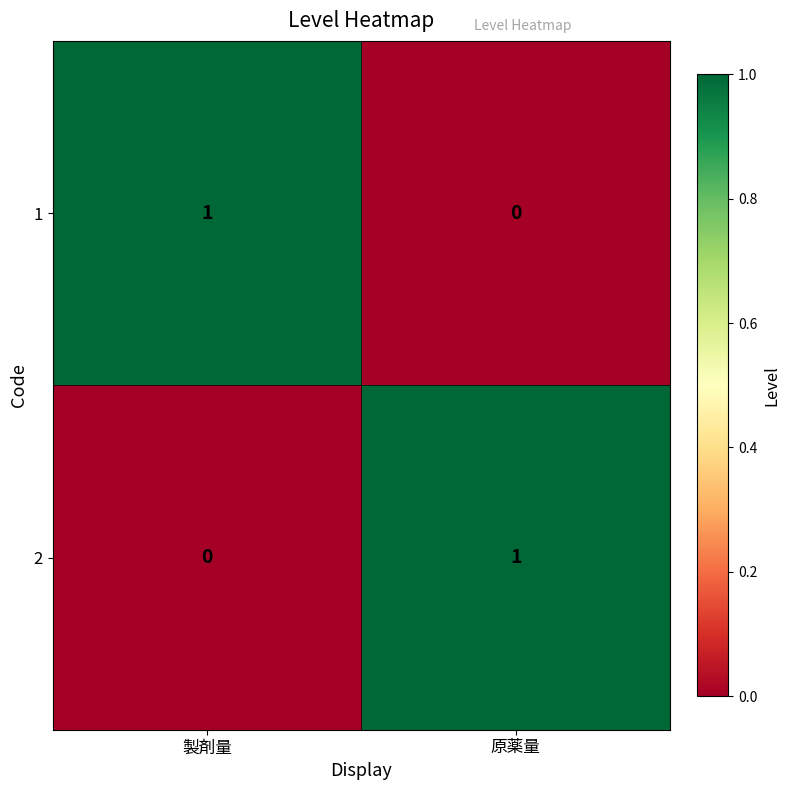

Is it true that 1 equals 1 at 製剤量?

True